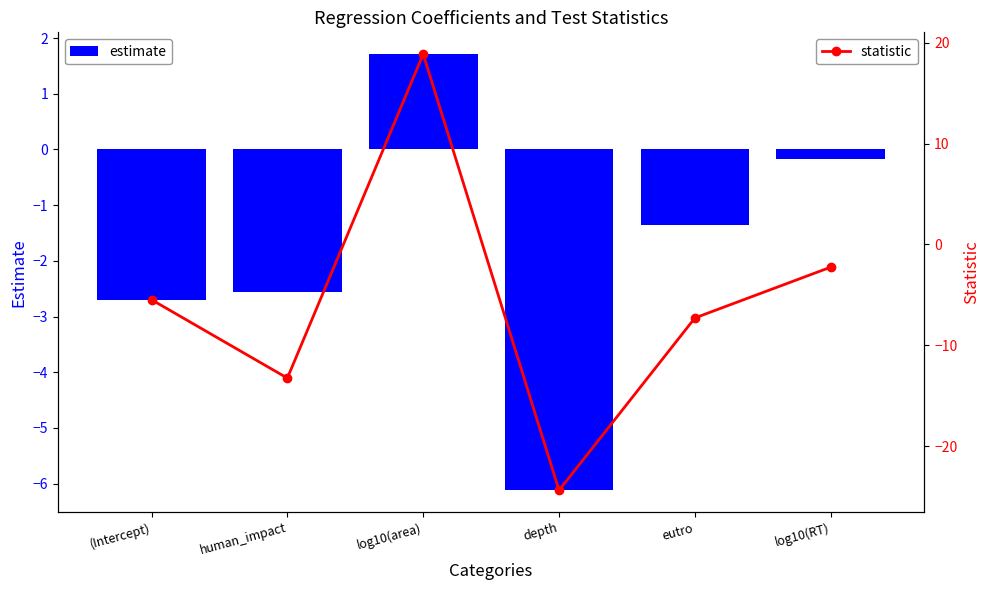

What is the value of the statistic bar at the 5th from the left?

-7.3